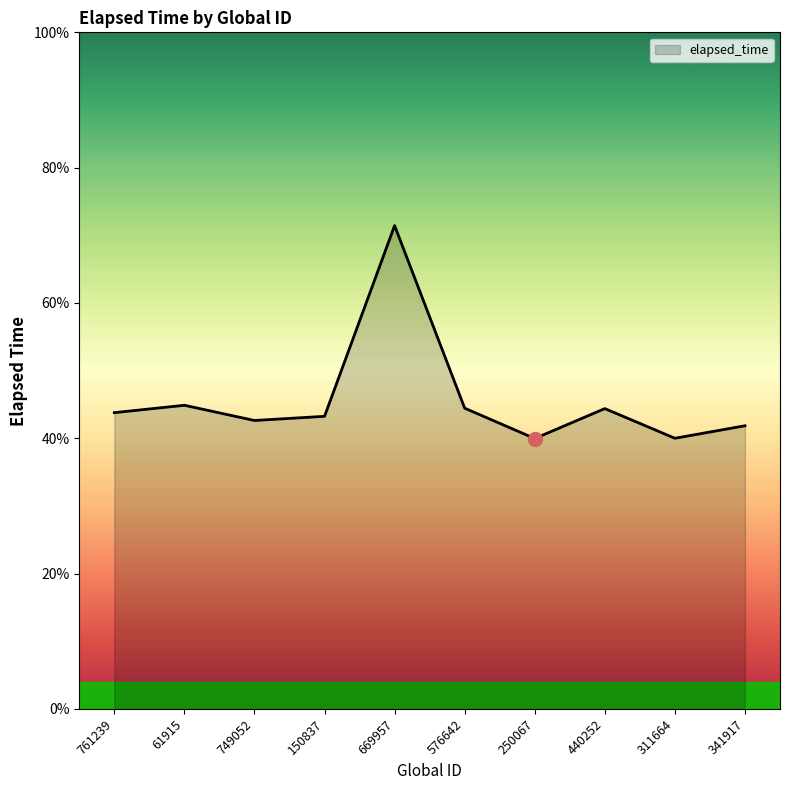

Does the chart display data point markers on the line(s)?

No